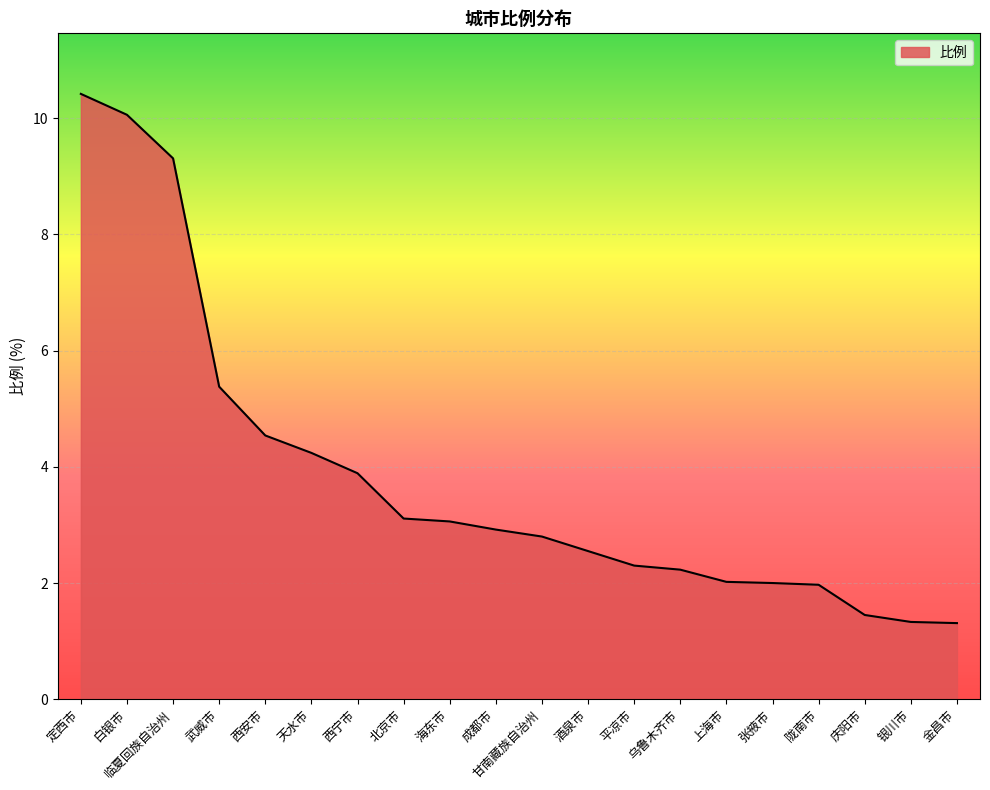

What position from the right is 白银市?

19